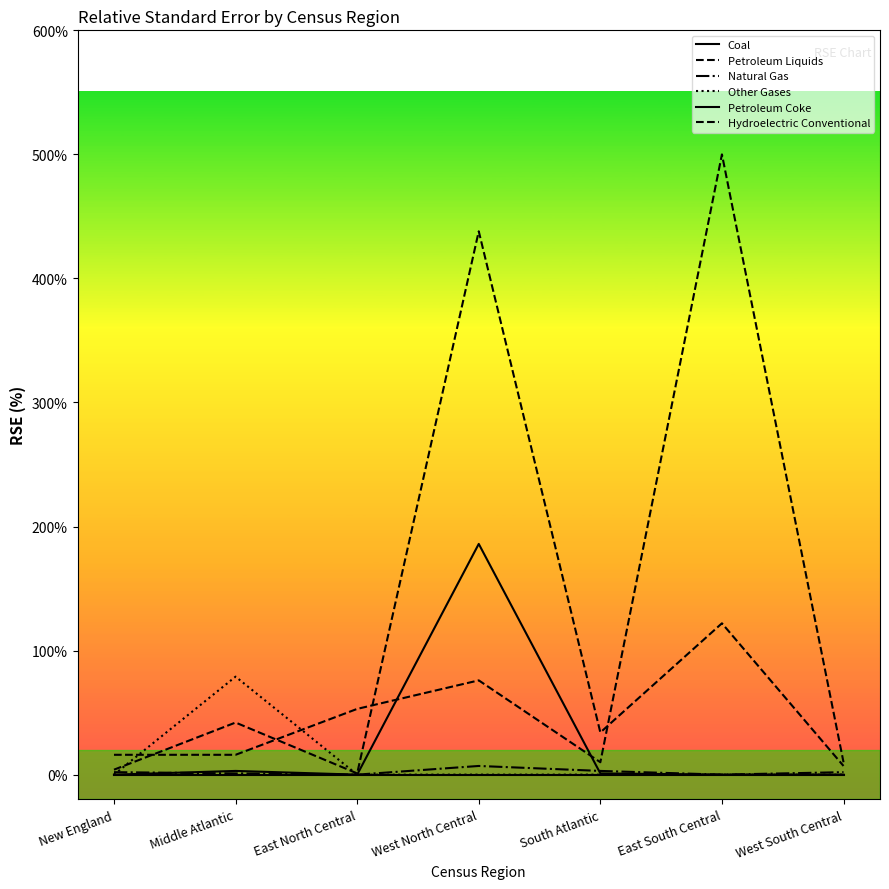

At how many categories does at least one series exceed 483?

1